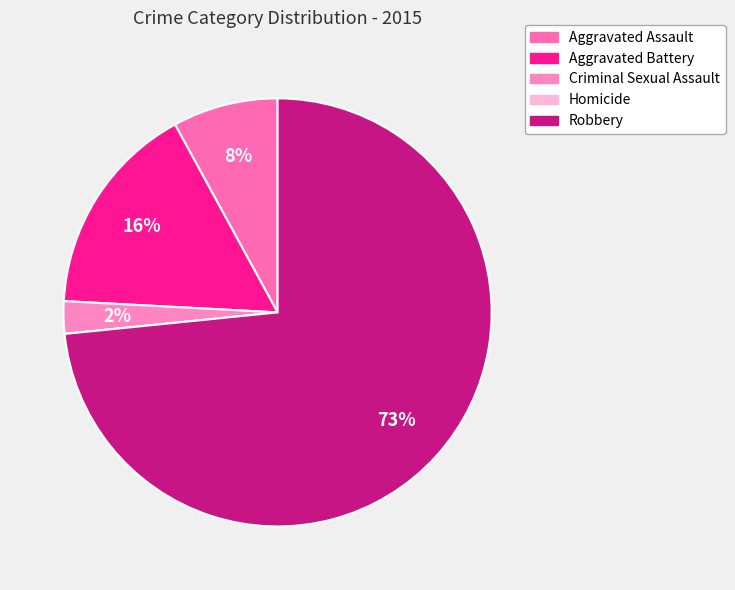

The Aggravated Battery slice represents 7% of the pie. True or false?

False